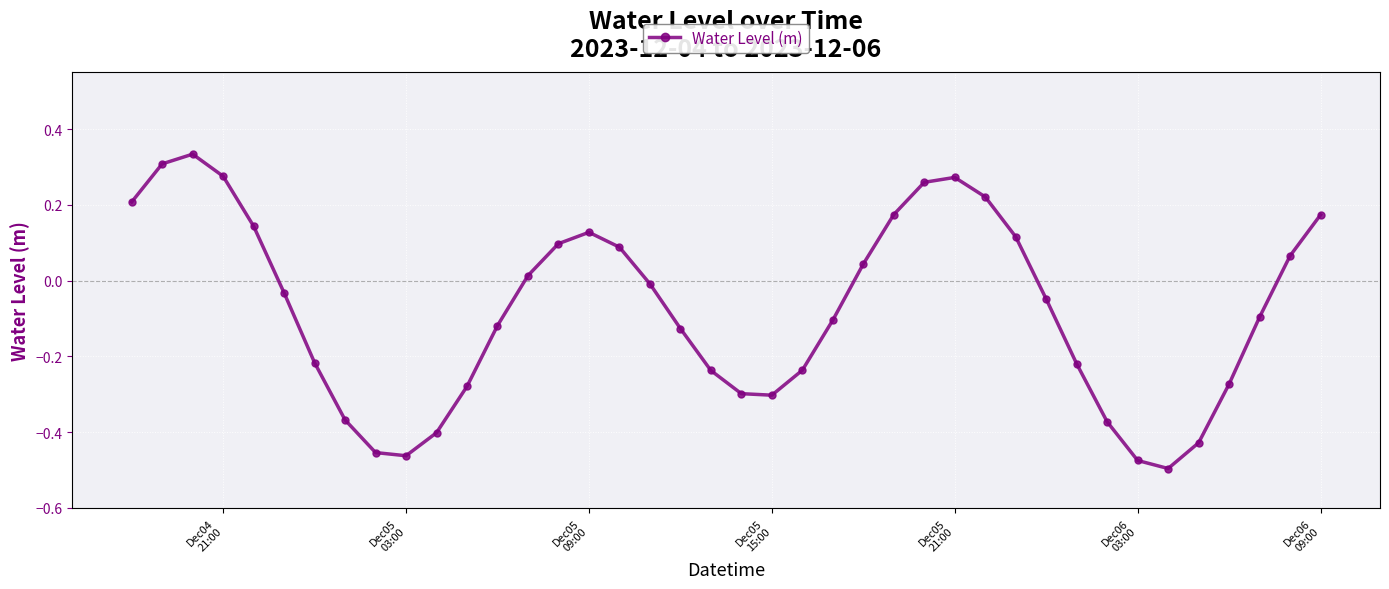

How many points are higher than both their immediate neighbors (excluding endpoints)?

3